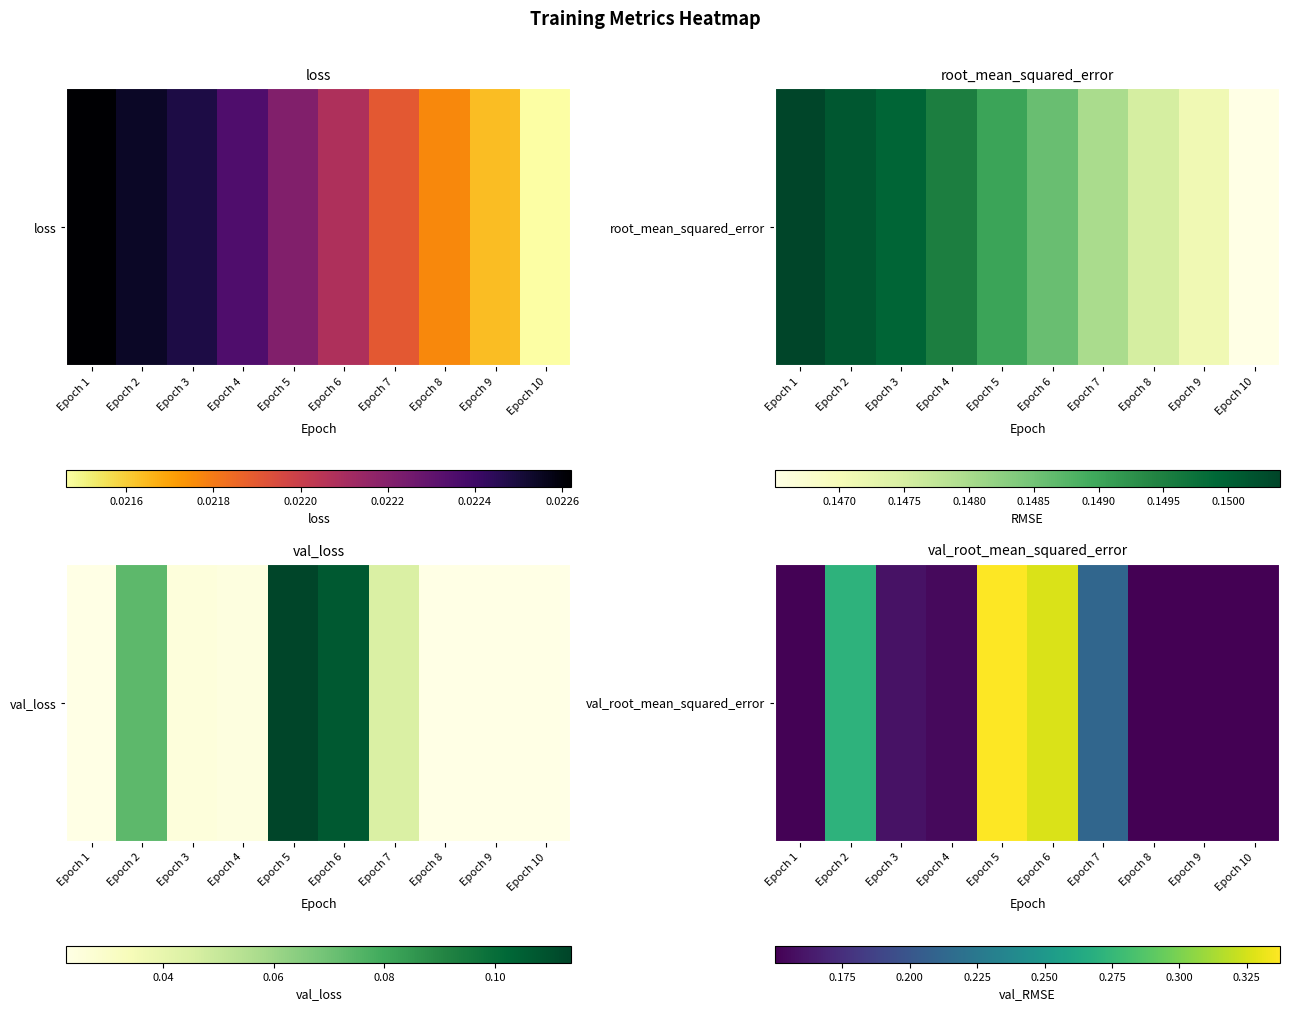

Which category has the highest value across all series?

Epoch 5